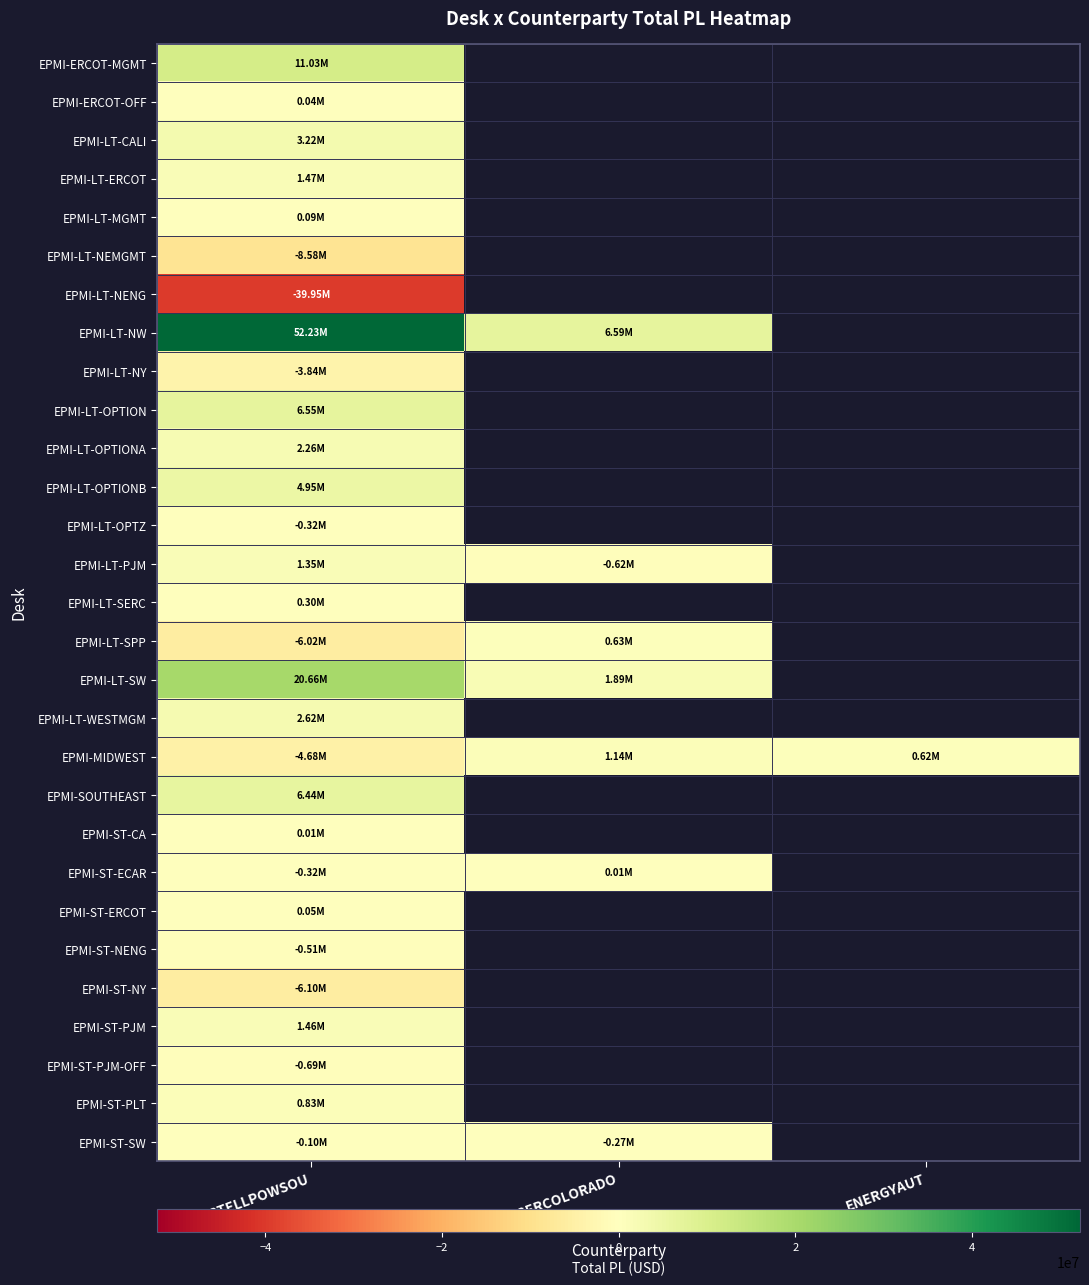

Rank the series by their maximum value, from lowest to highest.

EPMI-LT-NENG, EPMI-LT-NEMGMT, EPMI-ST-NY, EPMI-LT-NY, EPMI-ST-PJM-OFF, EPMI-ST-NENG, EPMI-LT-OPTZ, EPMI-ST-SW, EPMI-ST-CA, EPMI-ST-ECAR, EPMI-ERCOT-OFF, EPMI-ST-ERCOT, EPMI-LT-MGMT, EPMI-LT-SERC, EPMI-LT-SPP, EPMI-ST-PLT, EPMI-MIDWEST, EPMI-LT-PJM, EPMI-ST-PJM, EPMI-LT-ERCOT, EPMI-LT-OPTIONA, EPMI-LT-WESTMGM, EPMI-LT-CALI, EPMI-LT-OPTIONB, EPMI-SOUTHEAST, EPMI-LT-OPTION, EPMI-ERCOT-MGMT, EPMI-LT-SW, EPMI-LT-NW